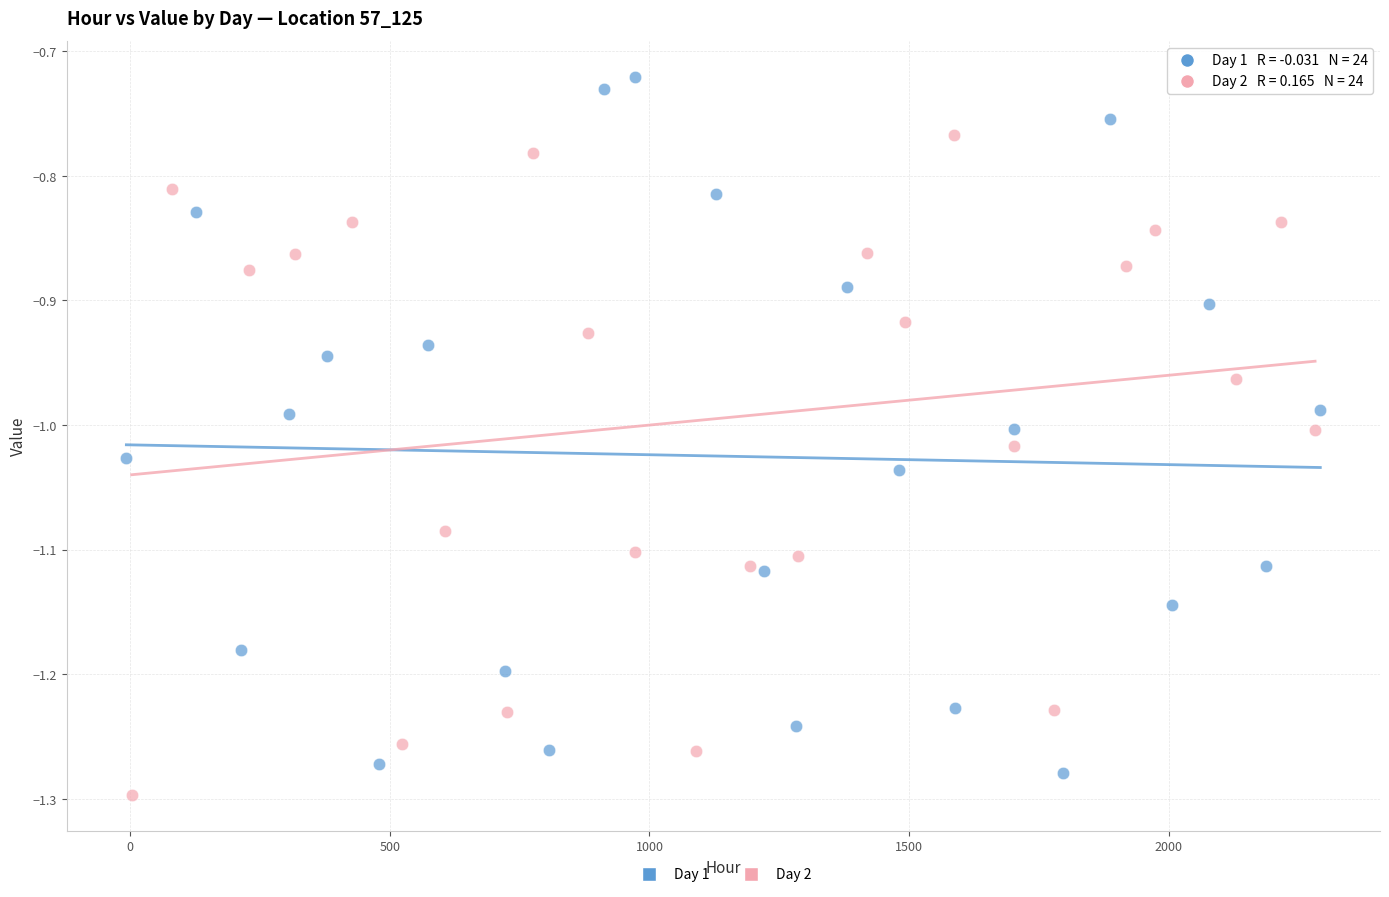

Which series reaches the maximum Y coordinate?

Day 1